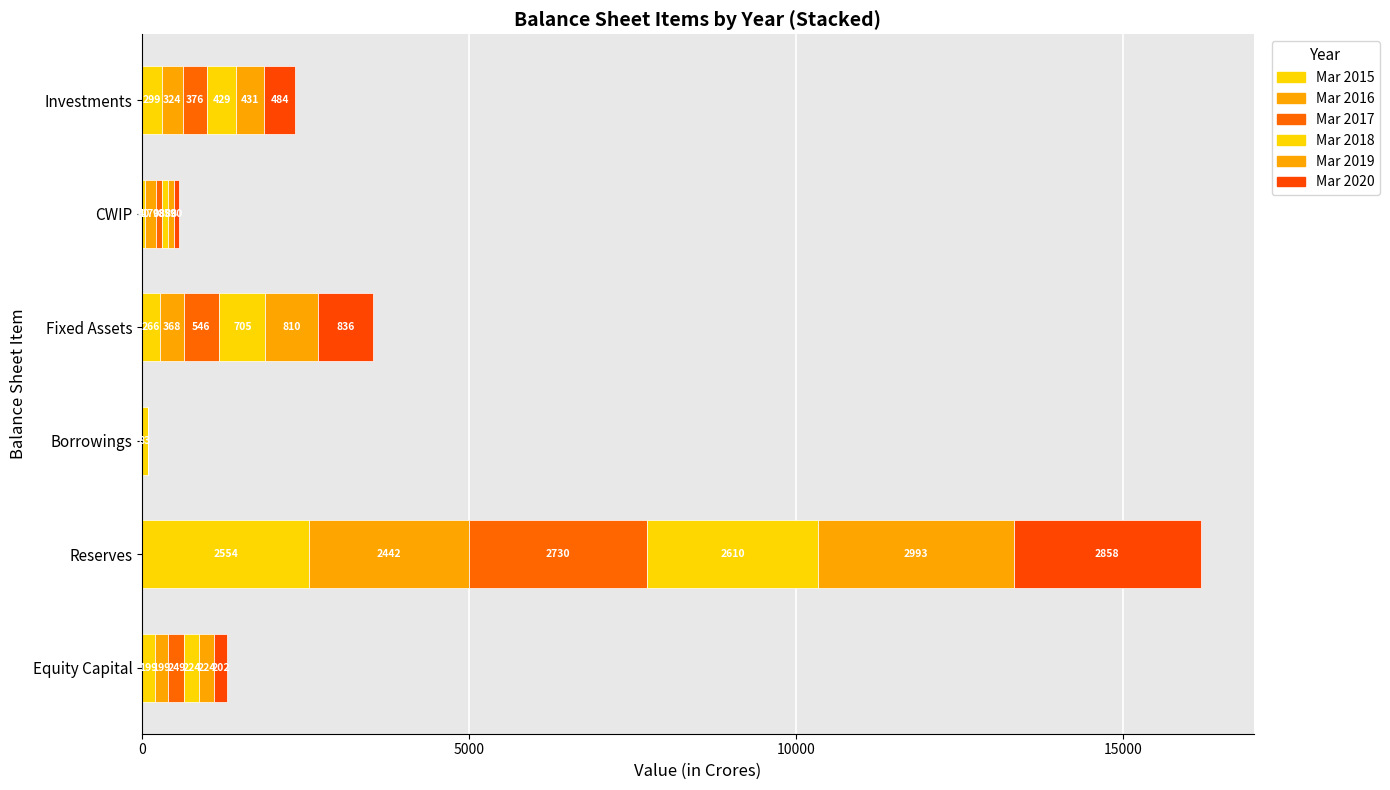

How many data points does each series have?

6